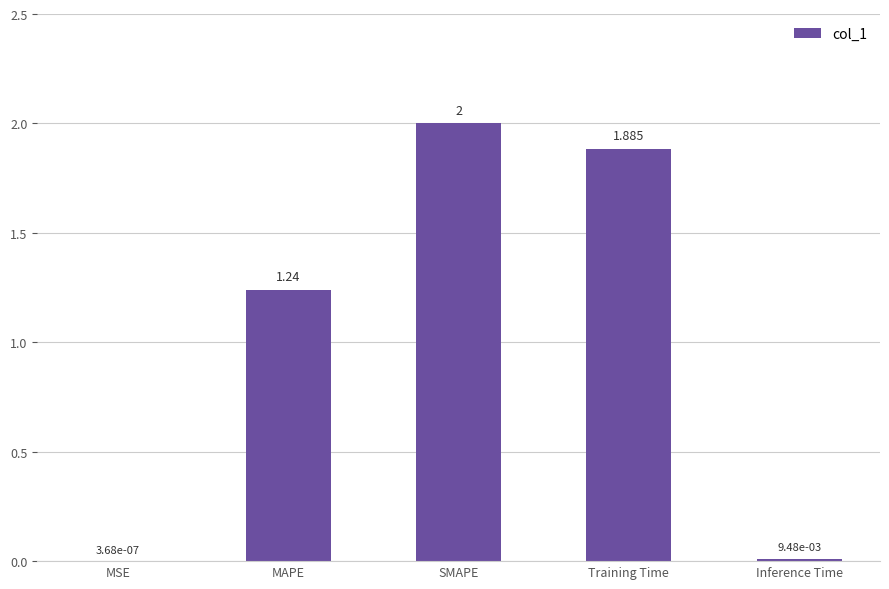

What is the difference between the values at SMAPE and MSE?

2.0